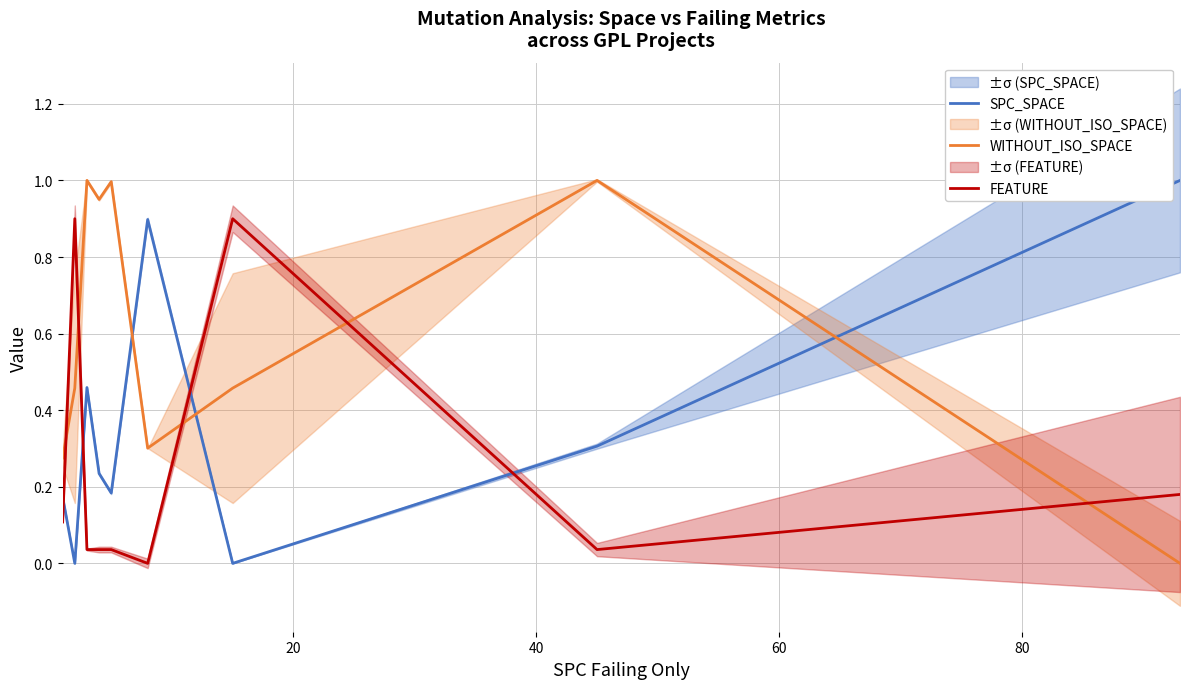

Reading left to right, extract all data points from this chart.

SPC_SPACE: 0.2	0.0	0.5	0.2	0.2	0.9	0.0	0.3	1.0
WITHOUT_ISO_SPACE: 0.3	0.5	1.0	1.0	1.0	0.3	0.5	1.0	0.0
FEATURE: 0.1	0.9	0.0	0.0	0.0	0.0	0.9	0.0	0.2